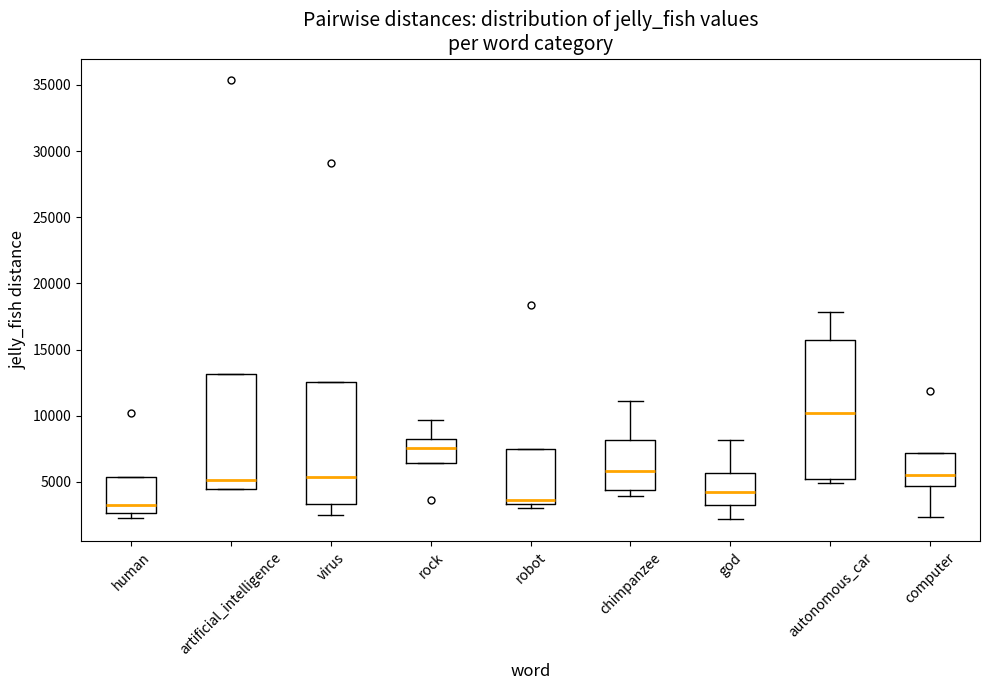

Where is the lower edge of the box for virus on the y-axis? The values are not printed on the chart, so give them approximately, as read against the axis.

3500